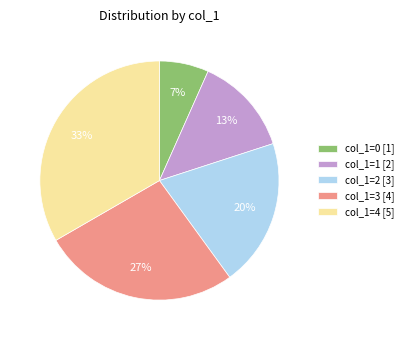

Combined, do col_1=4 [5] and col_1=1 [2] account for over 50%?

No